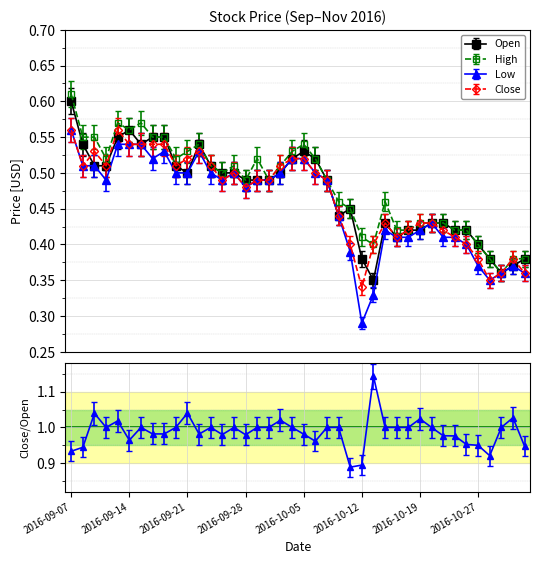

What value does the Close series have at 2016-10-03?

0.5